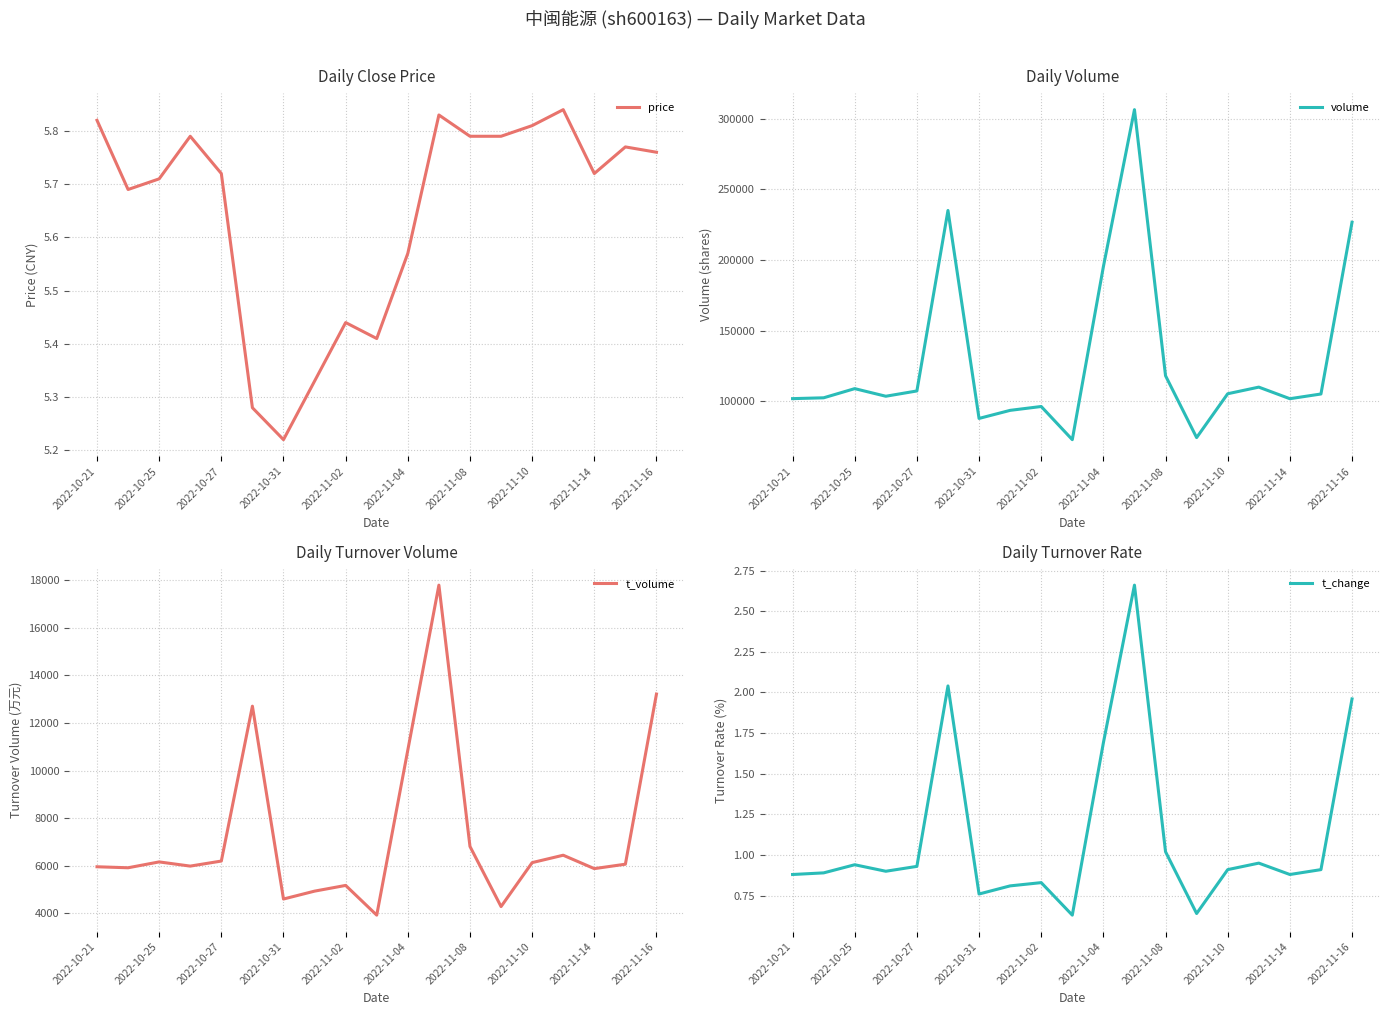

Which series has the widest spread of values?

volume